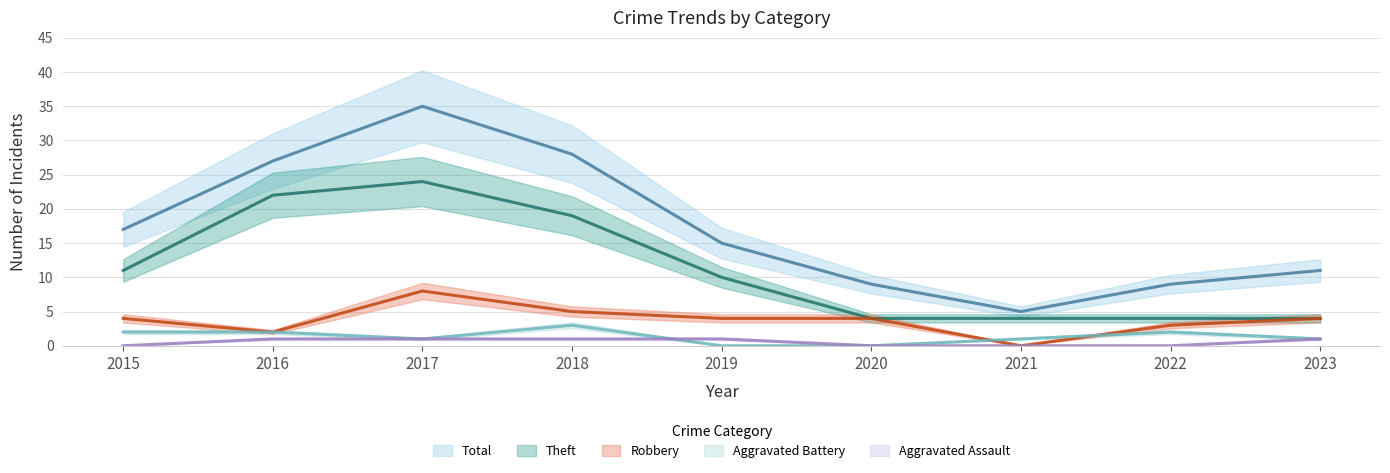

What is the highest value of the Aggravated Assault series?

1